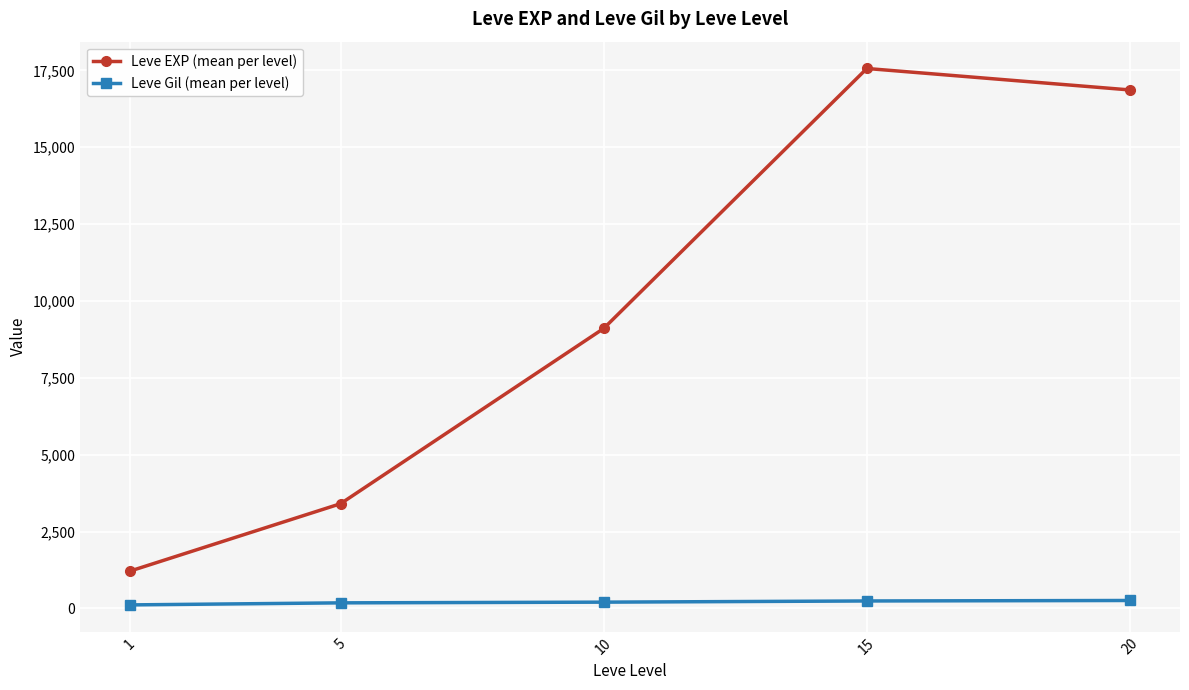

What is the spread (max minus min) of values at 15?

17322.0